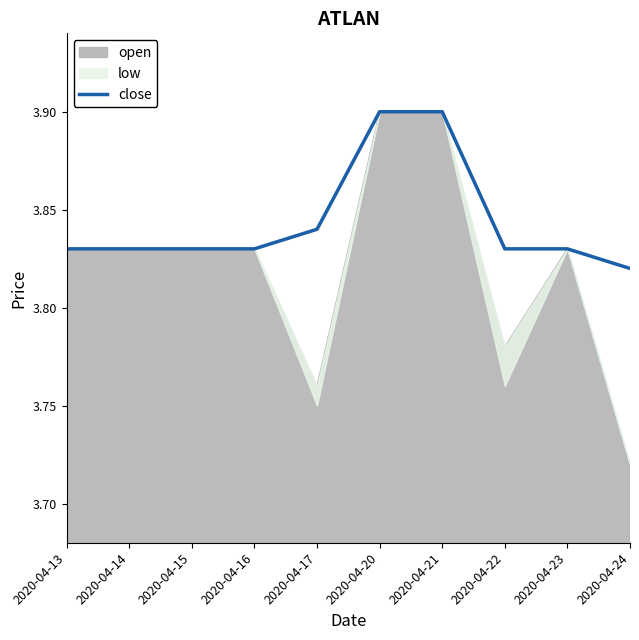

Which has a higher value, 2020-04-15 or 2020-04-13?

2020-04-15